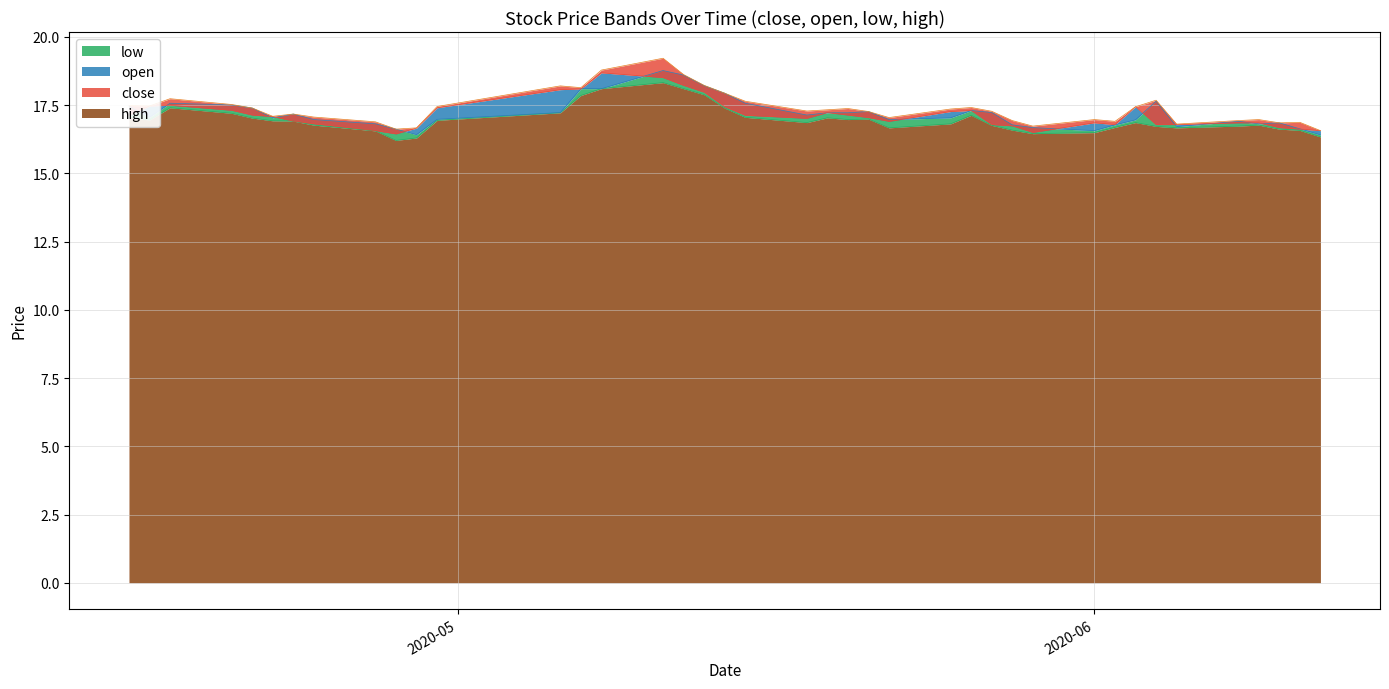

Between 2020-05-15 and 2020-06-10, which is larger?

2020-05-15